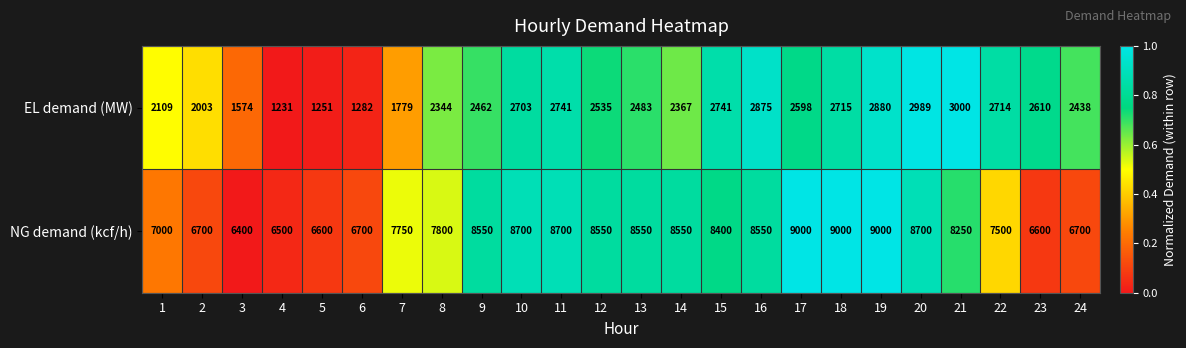

Which label corresponds to the smallest value in the chart?

4